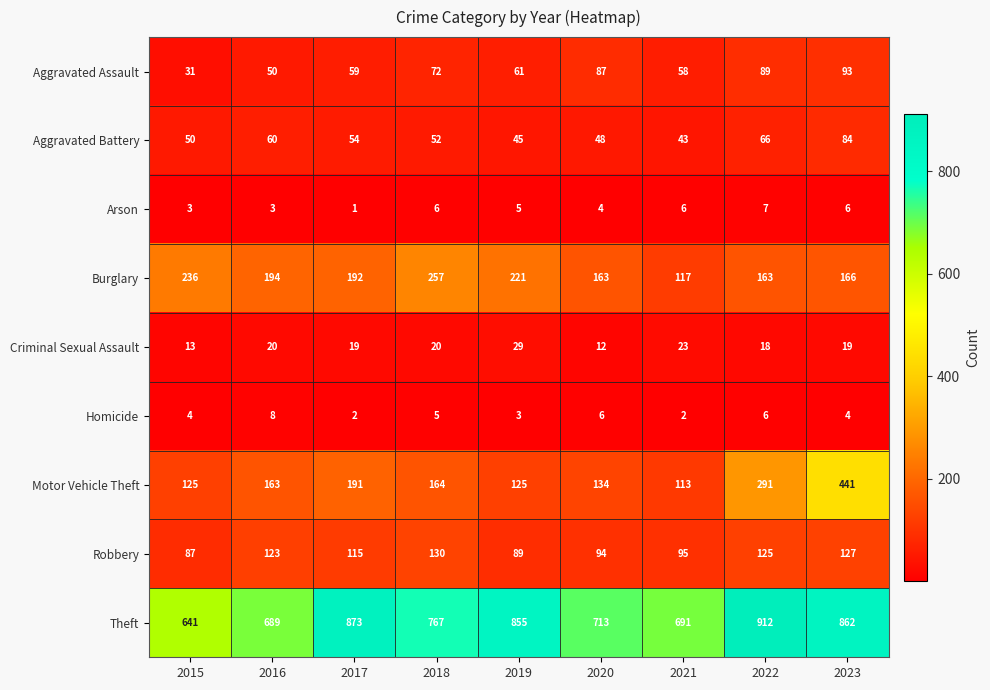

Which series has the largest total across all categories?

Theft